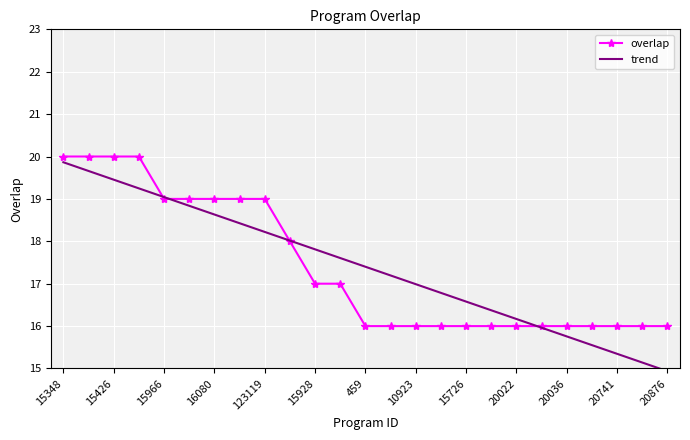

What is the minimum value shown in the chart?

14.9